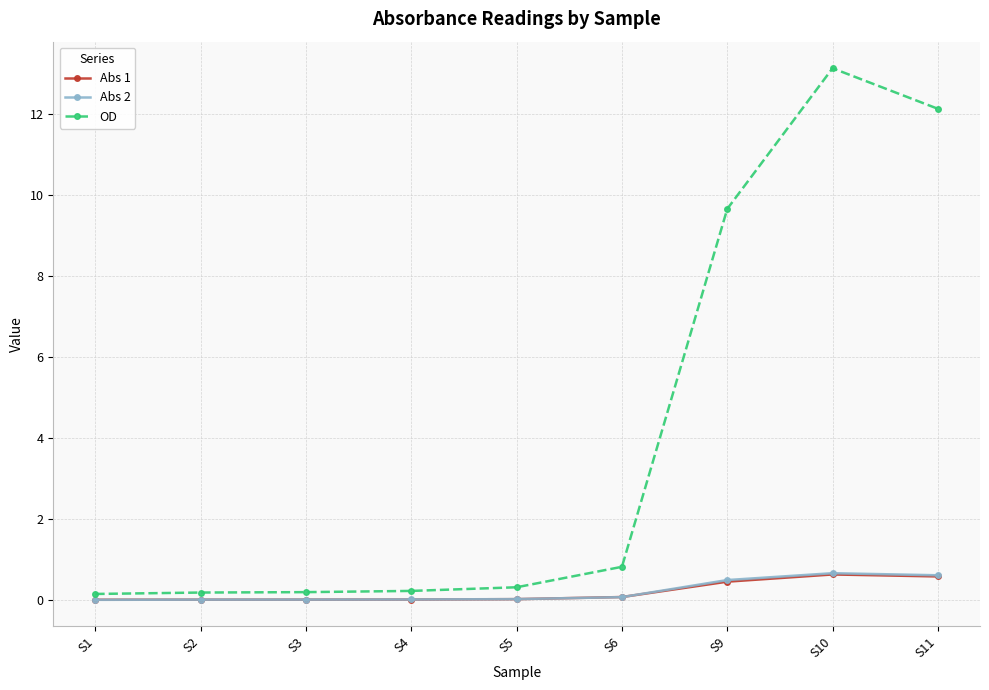

At which category does the chart reach its peak across all series?

S10